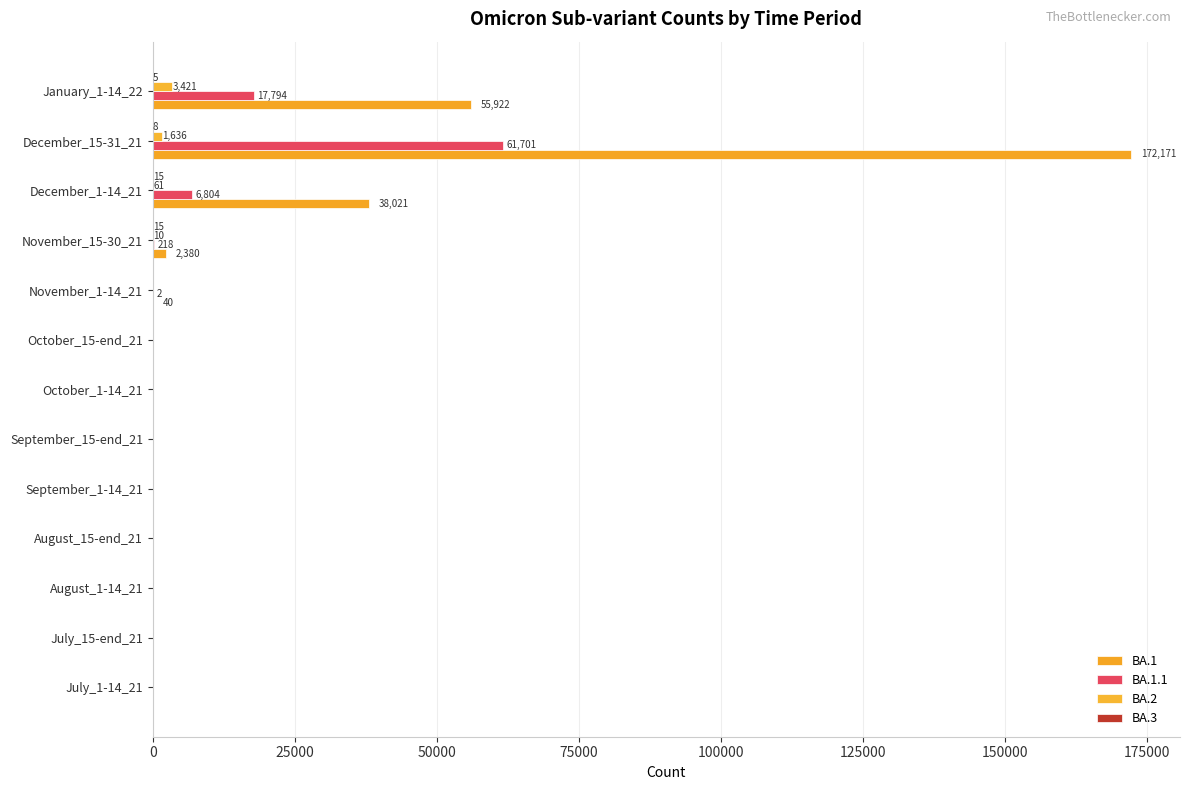

What is the sum of all BA.1 values?

268534